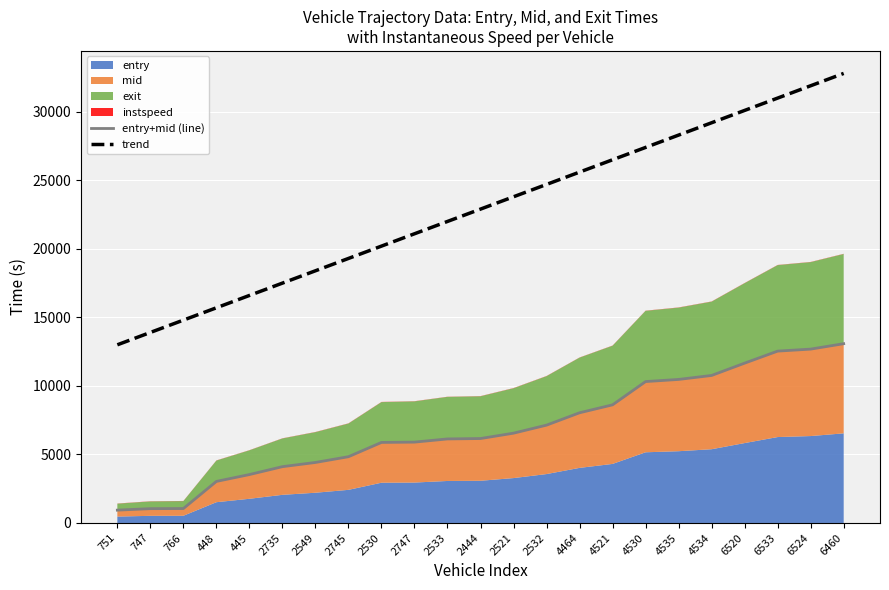

What is the difference between the maximum and minimum values in the trend series?

19800